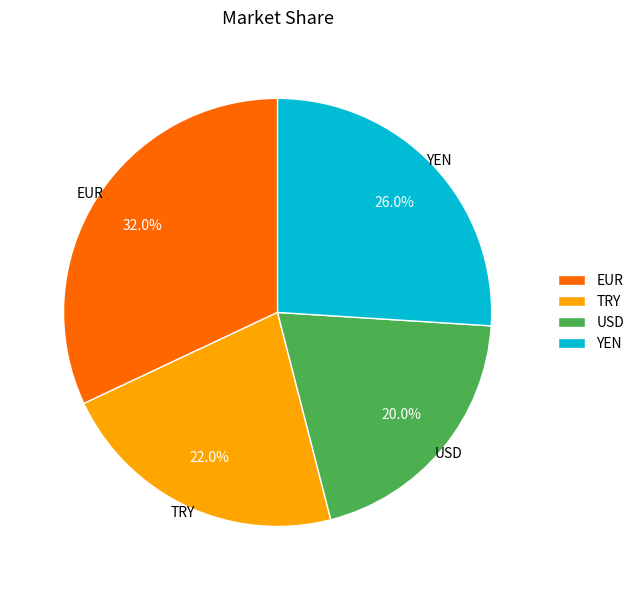

To the nearest percent, what is the difference between the USD and TRY slice percentages?

2%